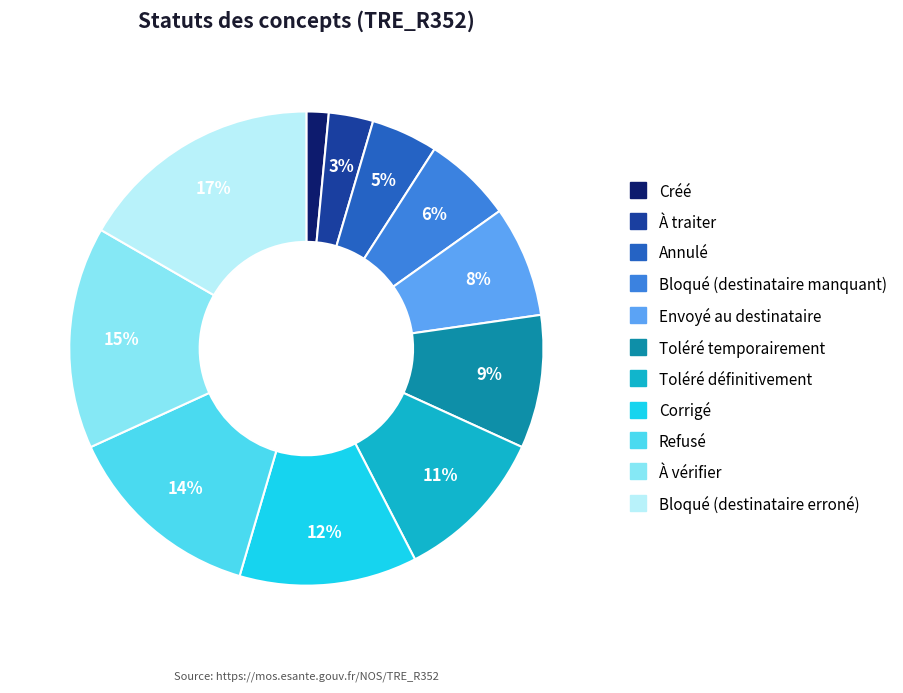

Rank the categories by value from highest to lowest.

Bloqué (destinataire erroné), À vérifier, Refusé, Corrigé, Toléré définitivement, Toléré temporairement, Envoyé au destinataire, Bloqué (destinataire manquant), Annulé, À traiter, Créé